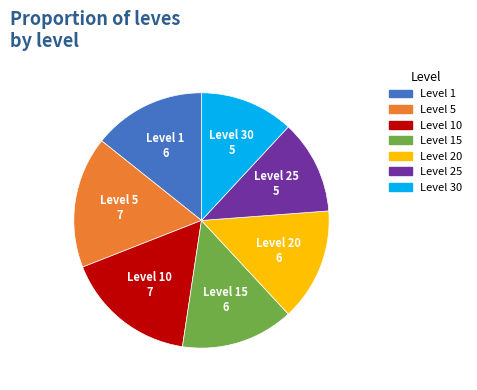

The Level 25 slice represents 12% of the pie. True or false?

True